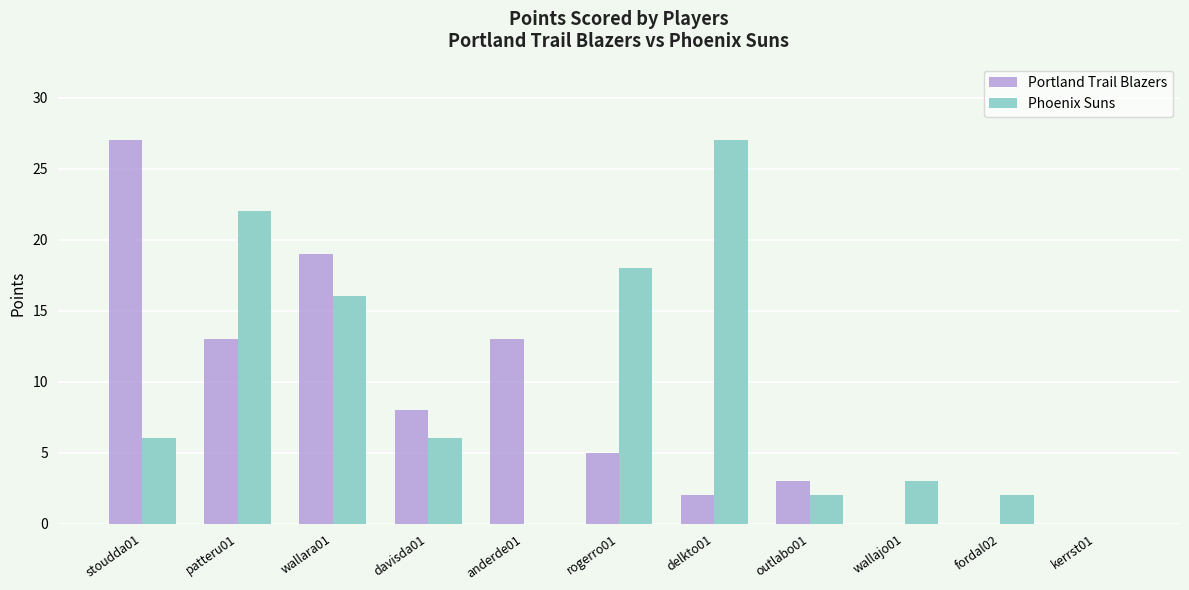

The value of Portland Trail Blazers at outlabo01 is 3. True or false?

True